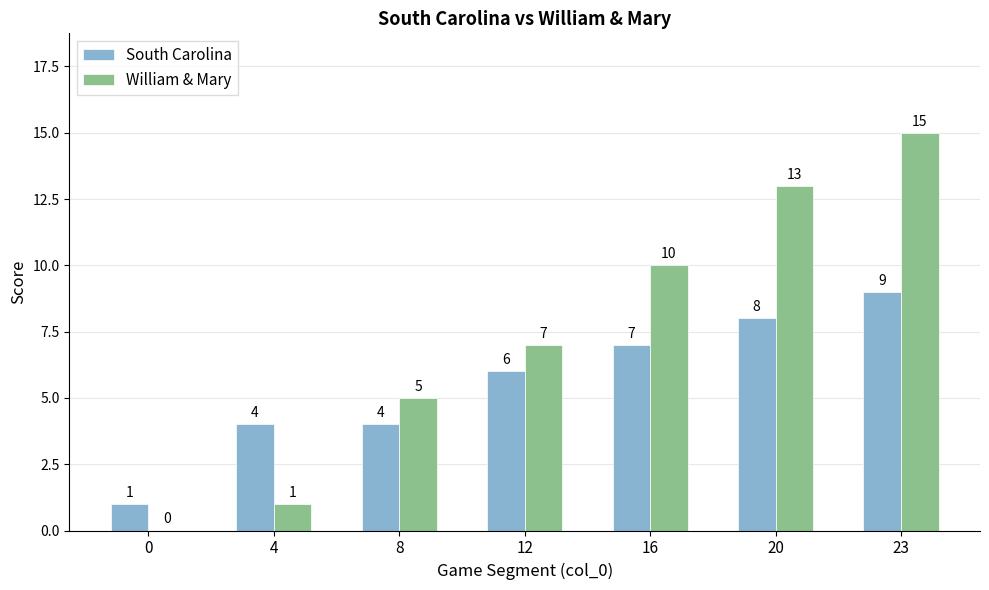

What is the sum of the South Carolina values at 23 and 0?

10